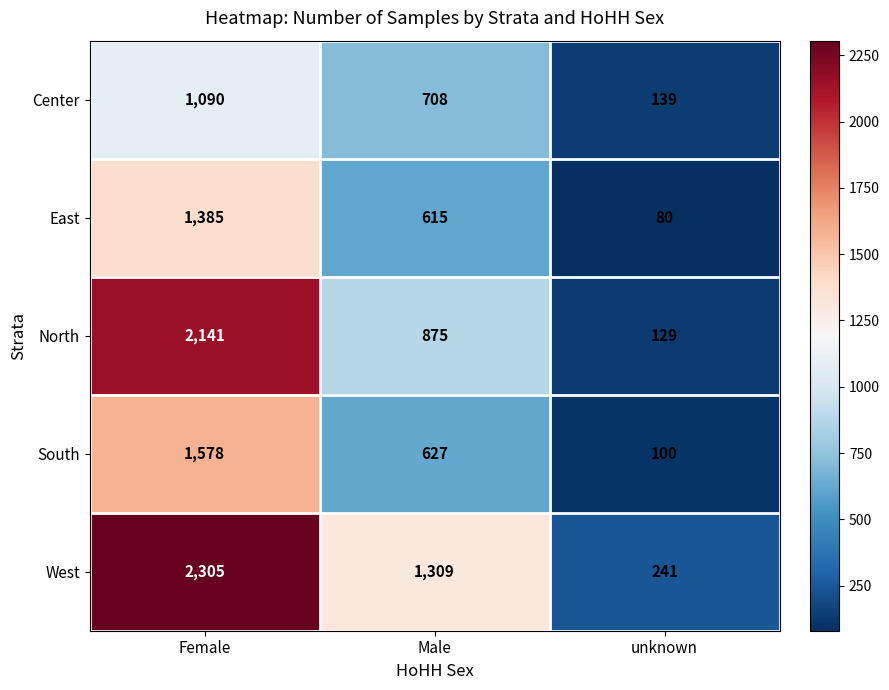

Rank the series by their maximum value, from lowest to highest.

Center, East, South, North, West